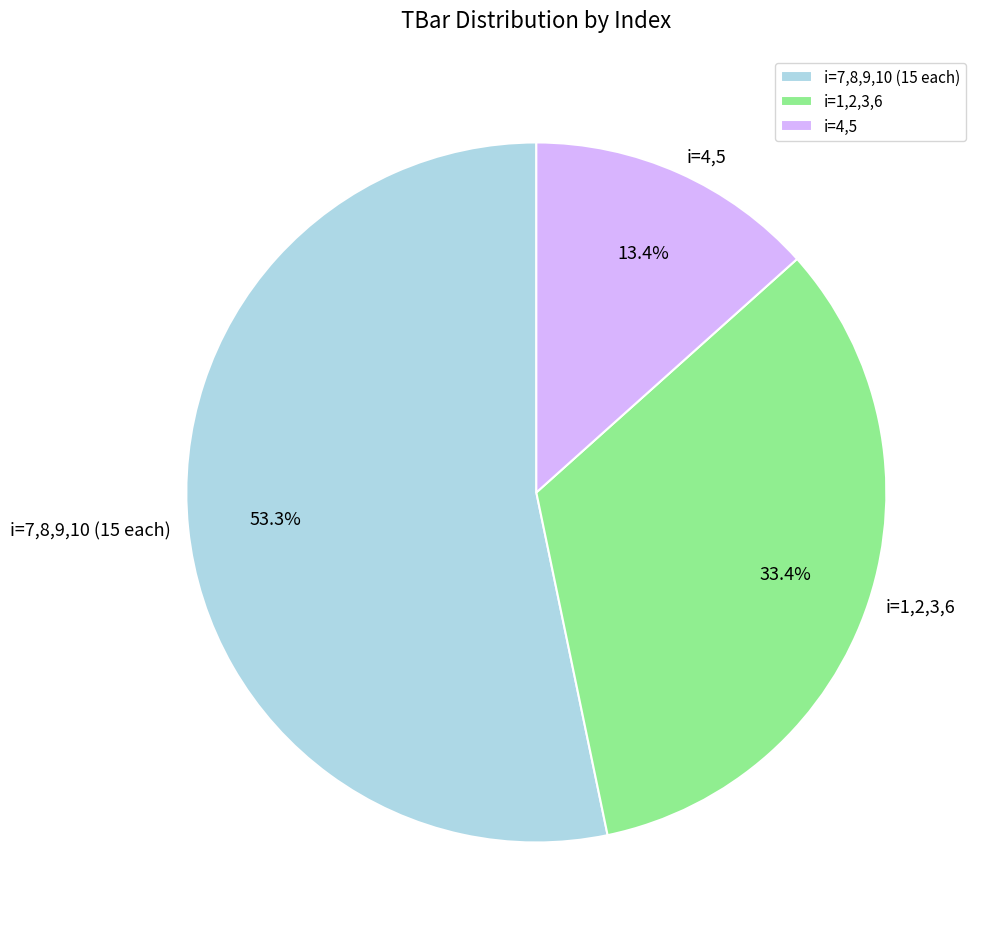

To the nearest percent, what is the difference between the largest and smallest slice percentages?

40%